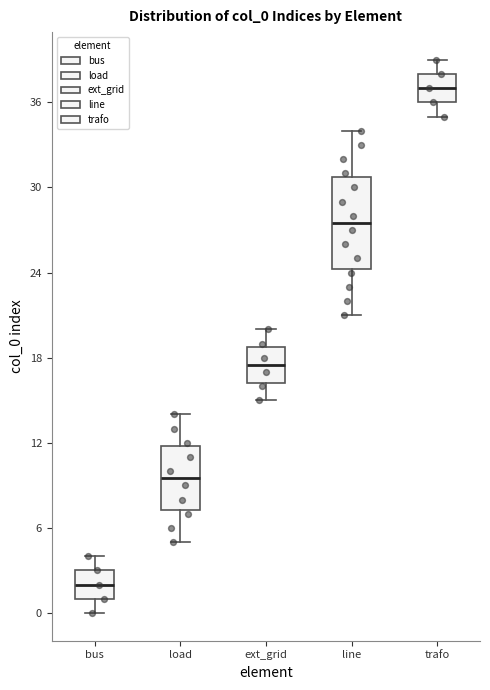

Reading left to right, read every box against the y-axis: the position of its median line, the range the box covers, and the ends of its whiskers. The values are not printed on the chart, so give them approximately, as read against the axis.

bus: median 2, box 1 to 3, whiskers 0 to 4
load: median 10, box 7 to 12, whiskers 5 to 14
ext_grid: median 18, box 16 to 19, whiskers 15 to 20
line: median 28, box 24 to 31, whiskers 21 to 34
trafo: median 37, box 36 to 38, whiskers 35 to 39